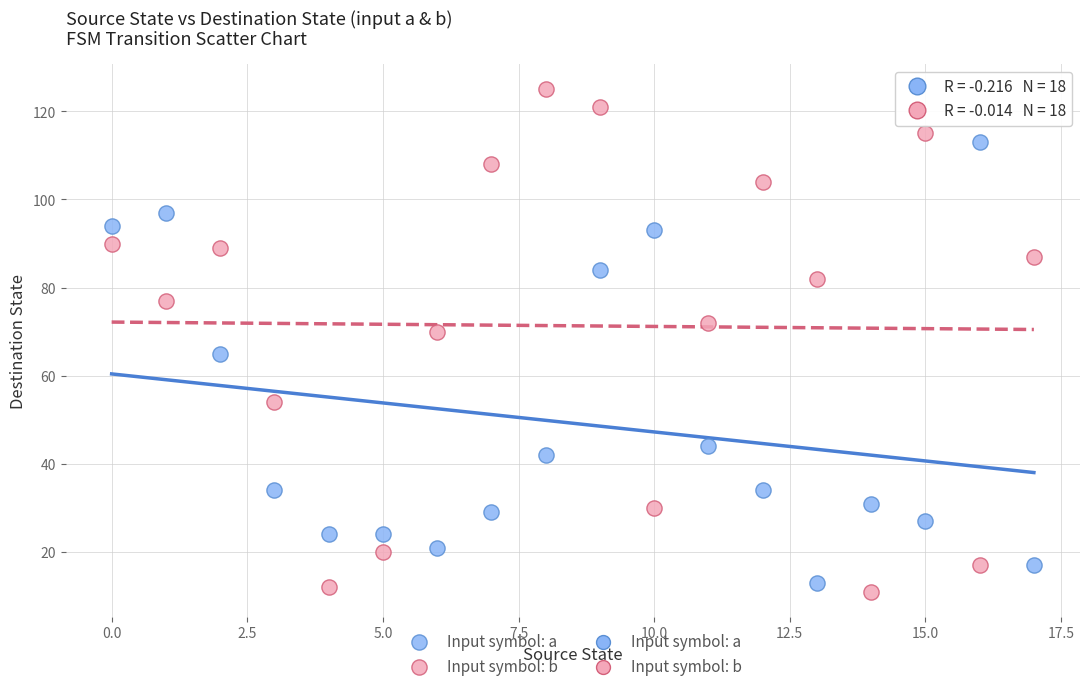

Which series contains the highest Y value?

Input symbol: b